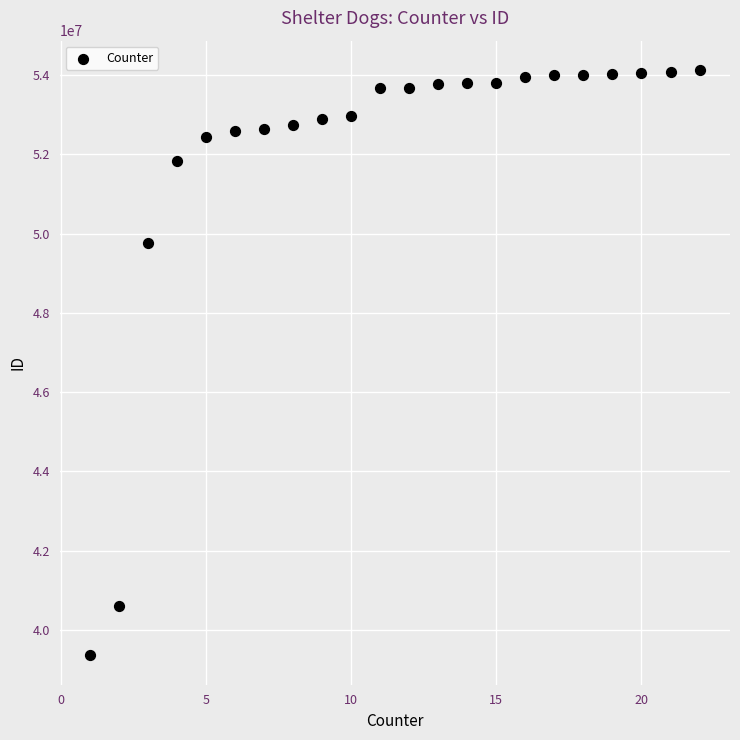

What is the range of Y values (max minus min)?

14769066